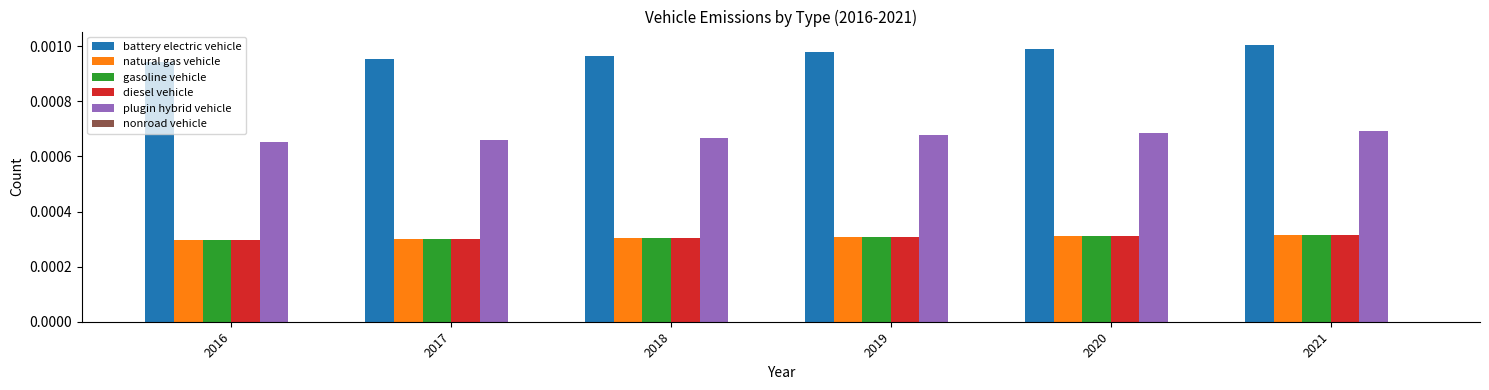

Rank the categories by battery electric vehicle value from highest to lowest.

2021, 2020, 2019, 2018, 2017, 2016